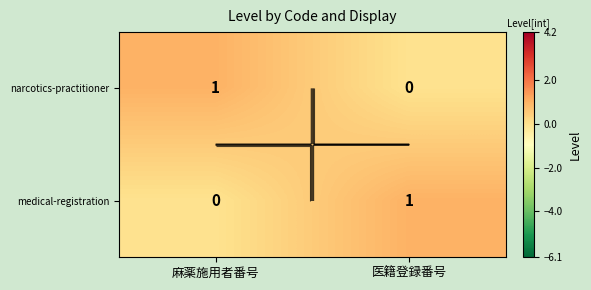

Rank the series at 医籍登録番号 from lowest to highest value.

narcotics-practitioner, medical-registration